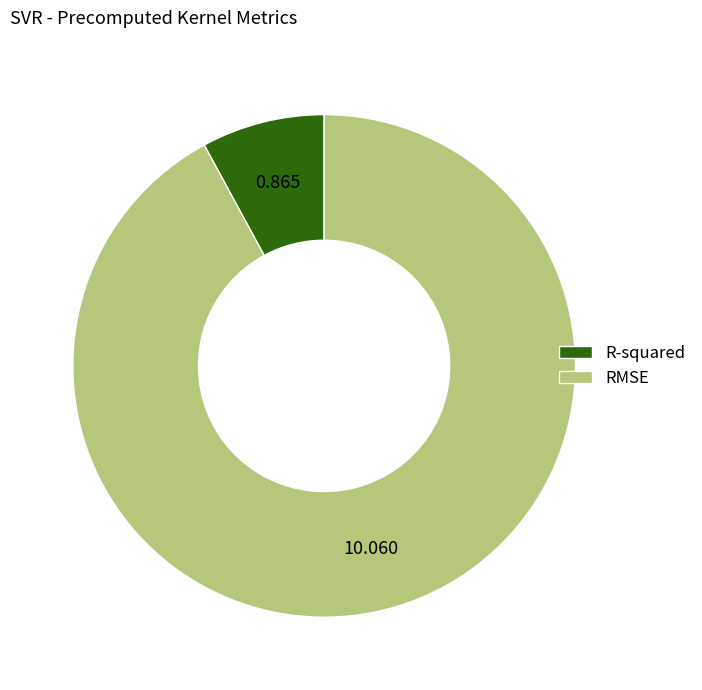

Rank the categories by value from lowest to highest.

R-squared, RMSE